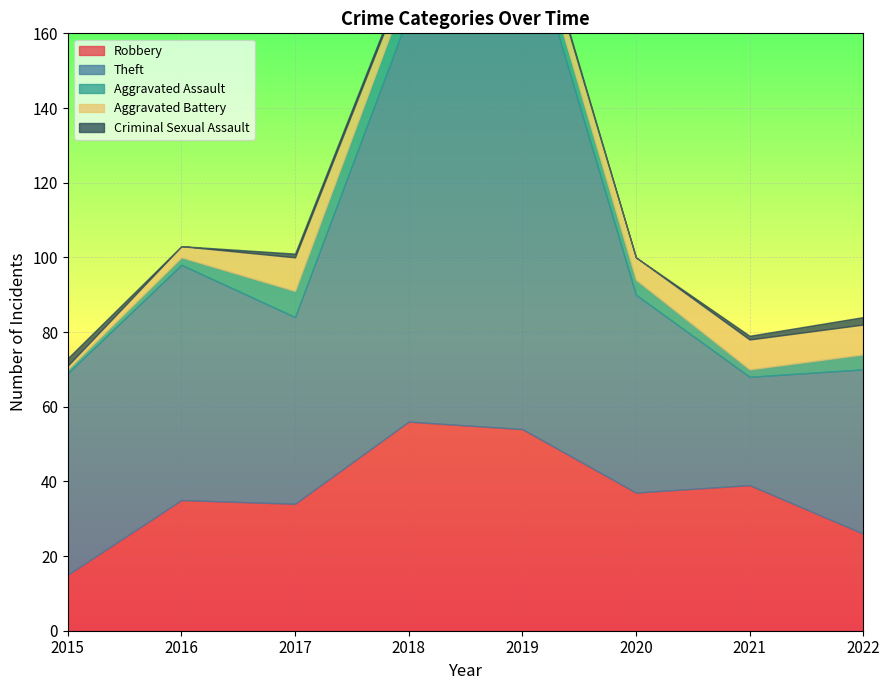

True or false: Robbery and Theft cross at least once.

True